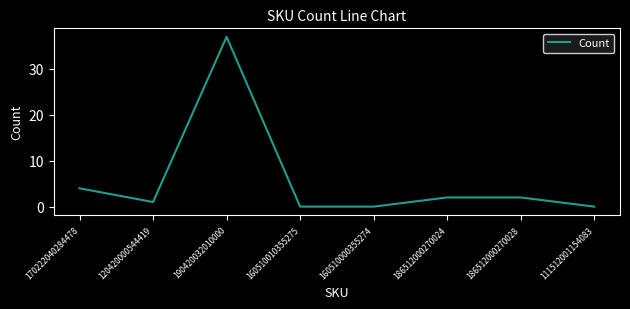

True or false: the data shows 23 at 160510010355275.

False